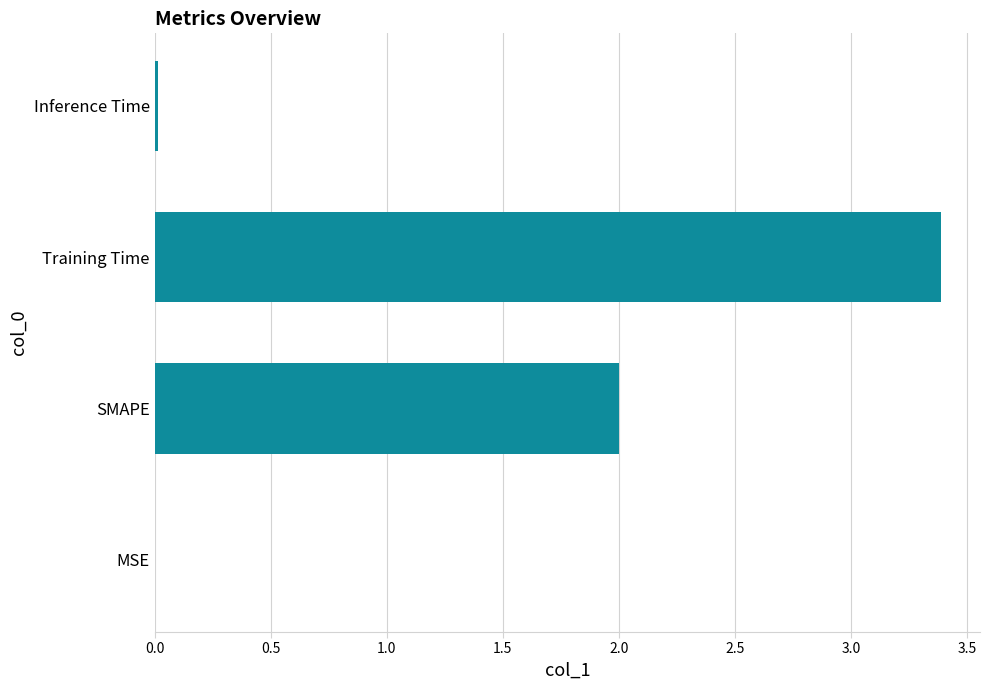

The value at Inference Time is 0.0. True or false?

True